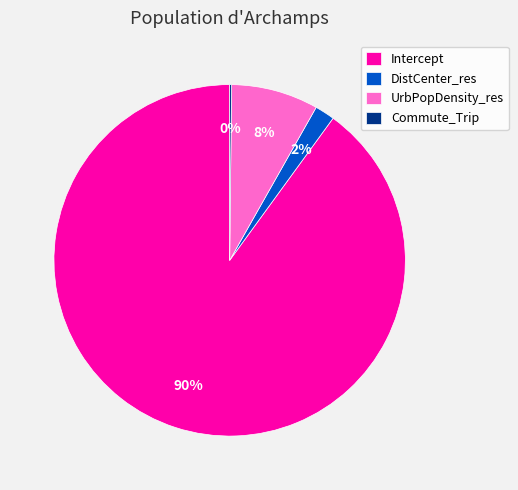

Is there any slice that represents more than half of the pie?

Yes